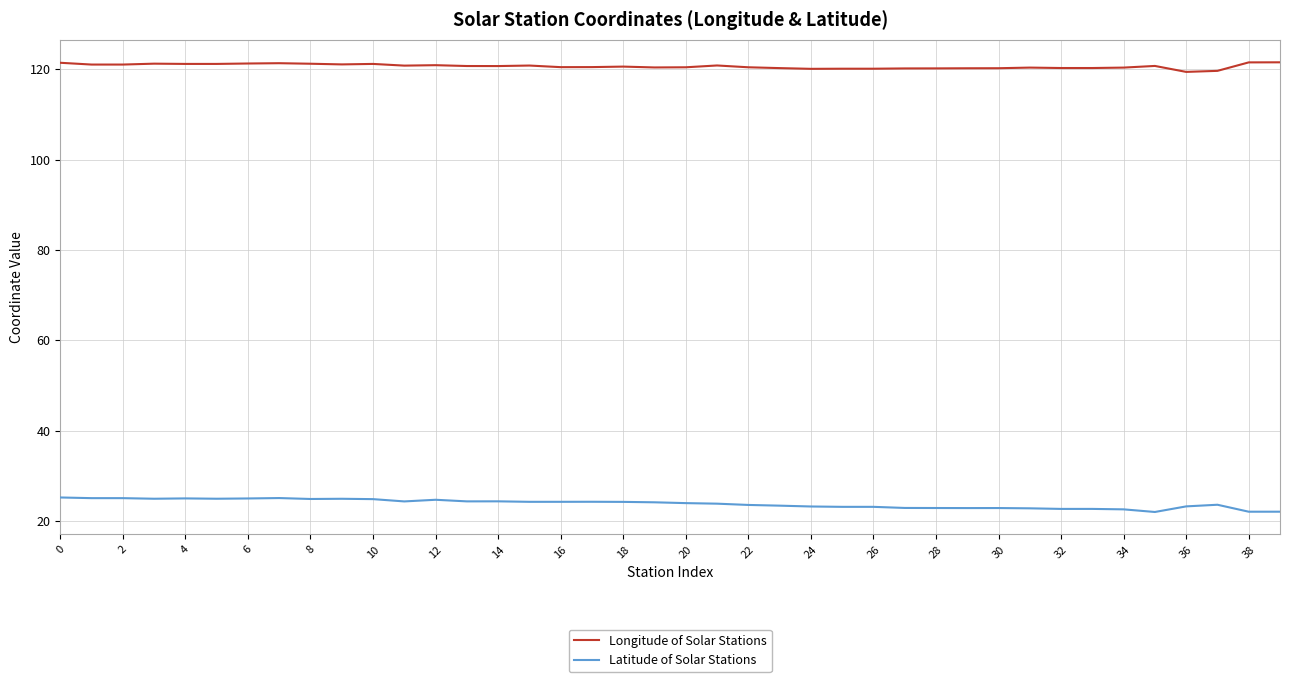

What is the difference between the second highest and minimum values in the Longitude of Solar Stations series?

2.1